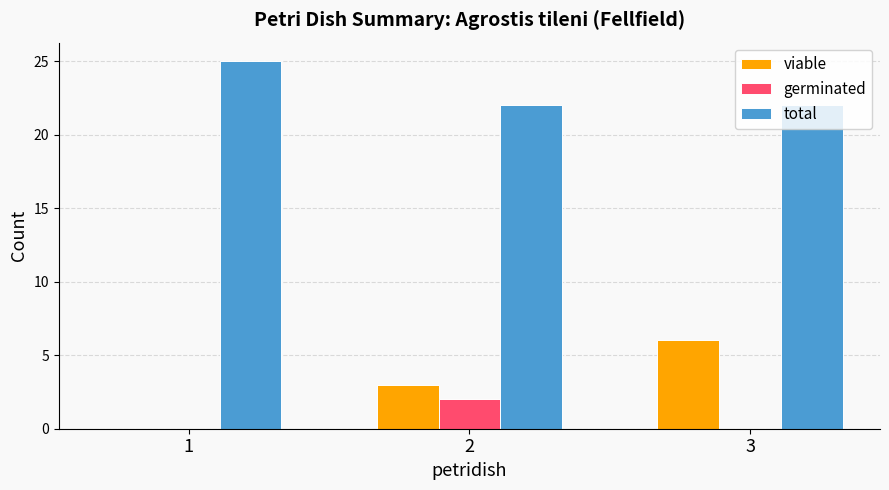

Does the chart contain stacked bars?

No